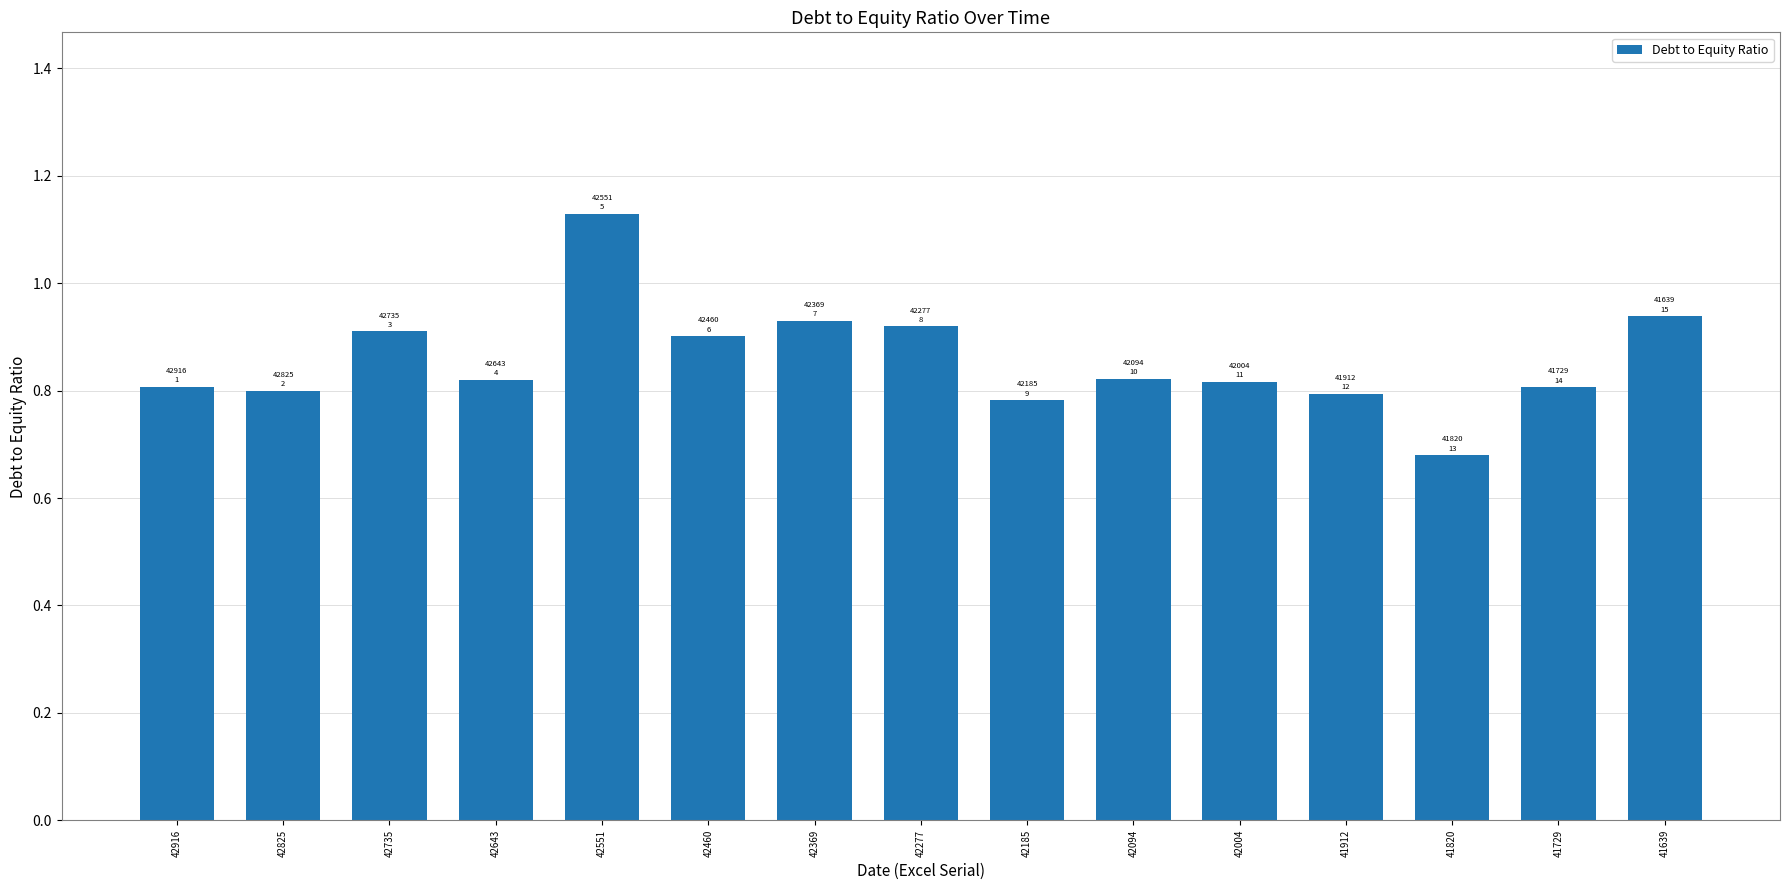

Where is the data nearest to the value 0?

41820